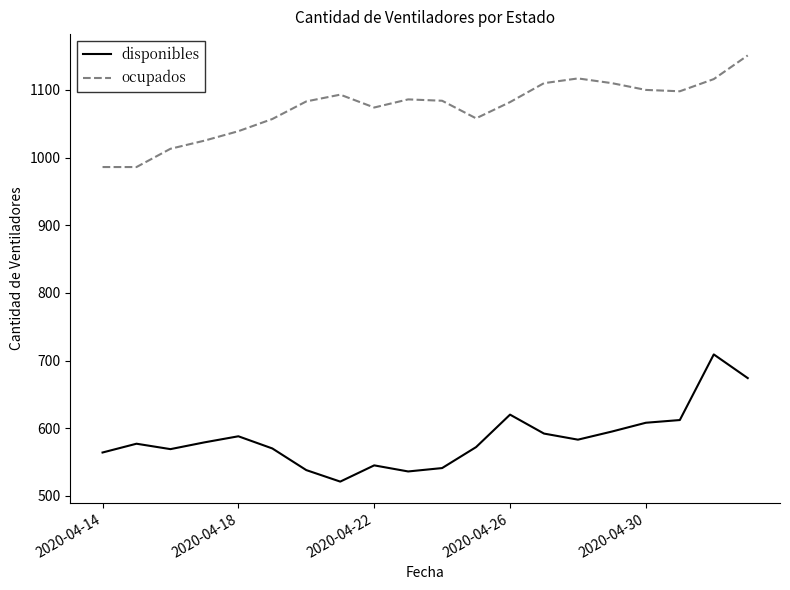

What is the highest value of the ocupados series?

1151